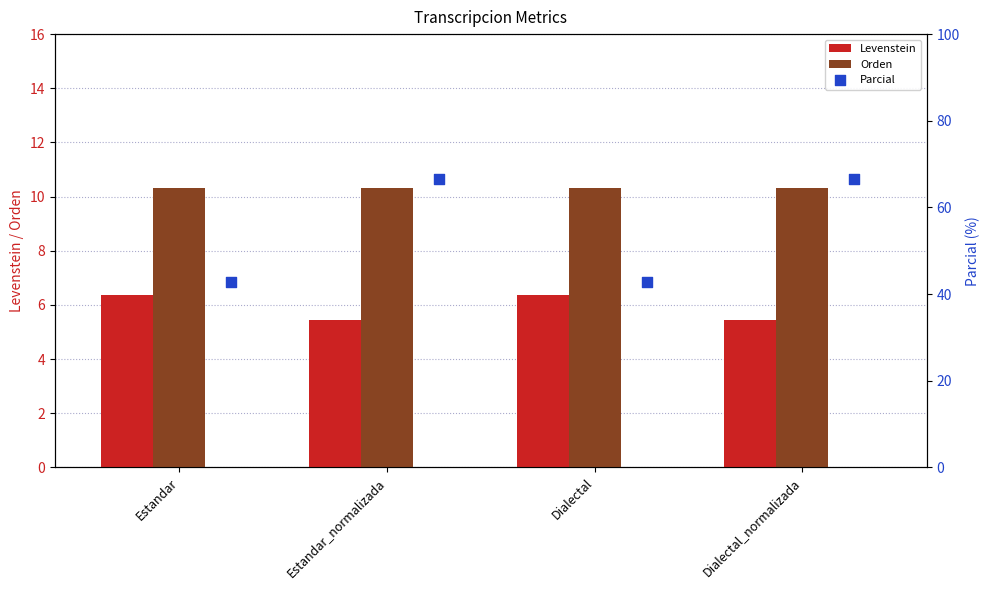

Is the value of Levenstein at Dialectal greater than the value of Orden at Dialectal?

No